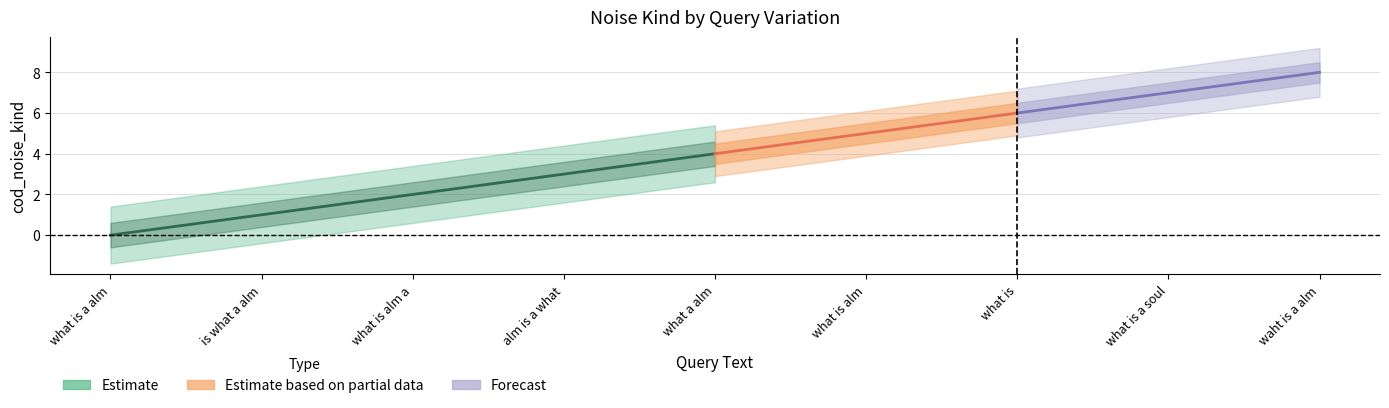

What is the change in value from is what a alm to what is a soul?

+6